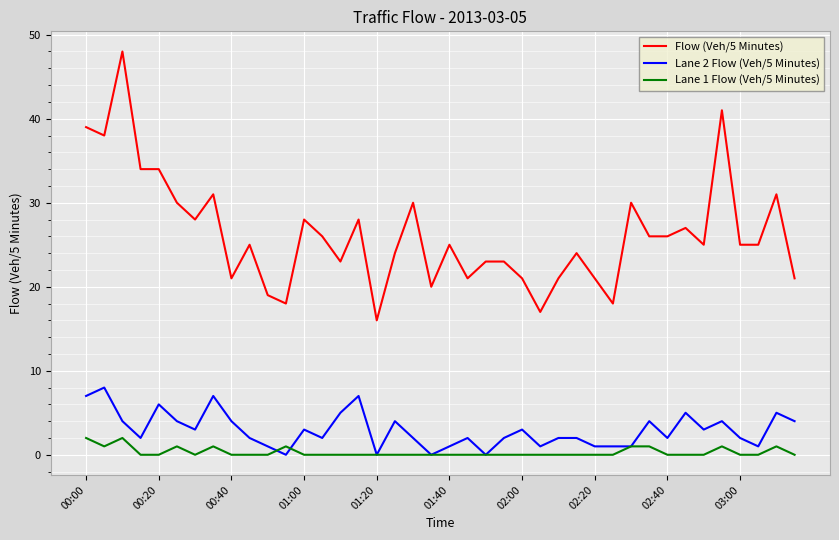

Which series has the largest range (max minus min)?

Flow (Veh/5 Minutes)